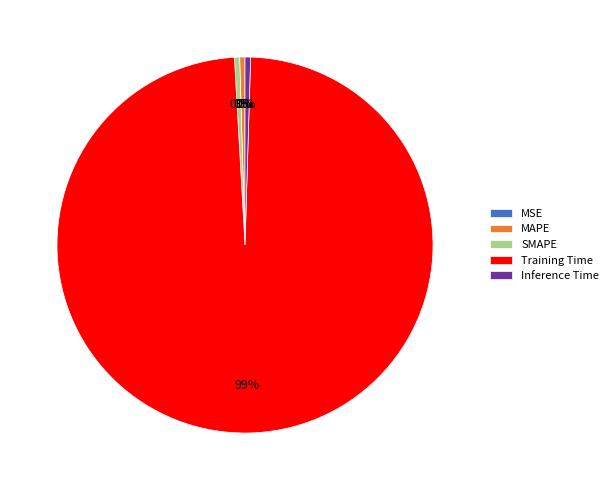

Is the sum of MAPE and SMAPE greater than half?

No